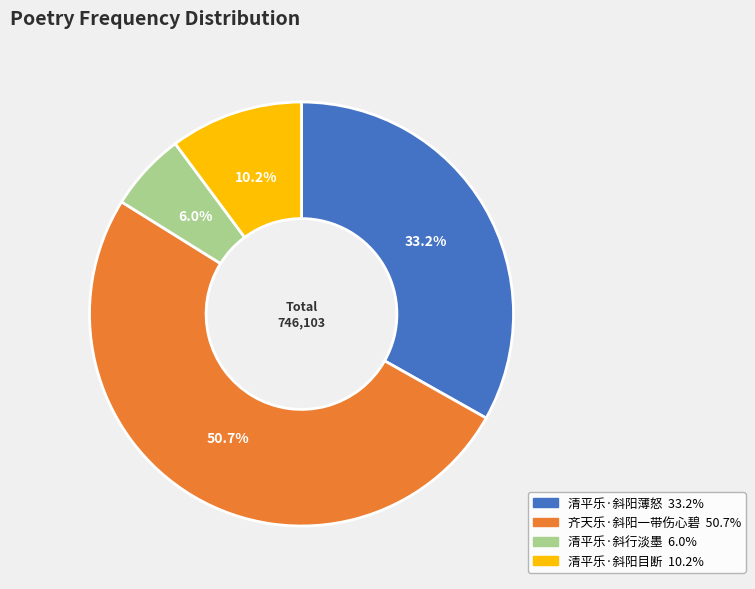

Is there any slice that represents more than half of the pie?

Yes